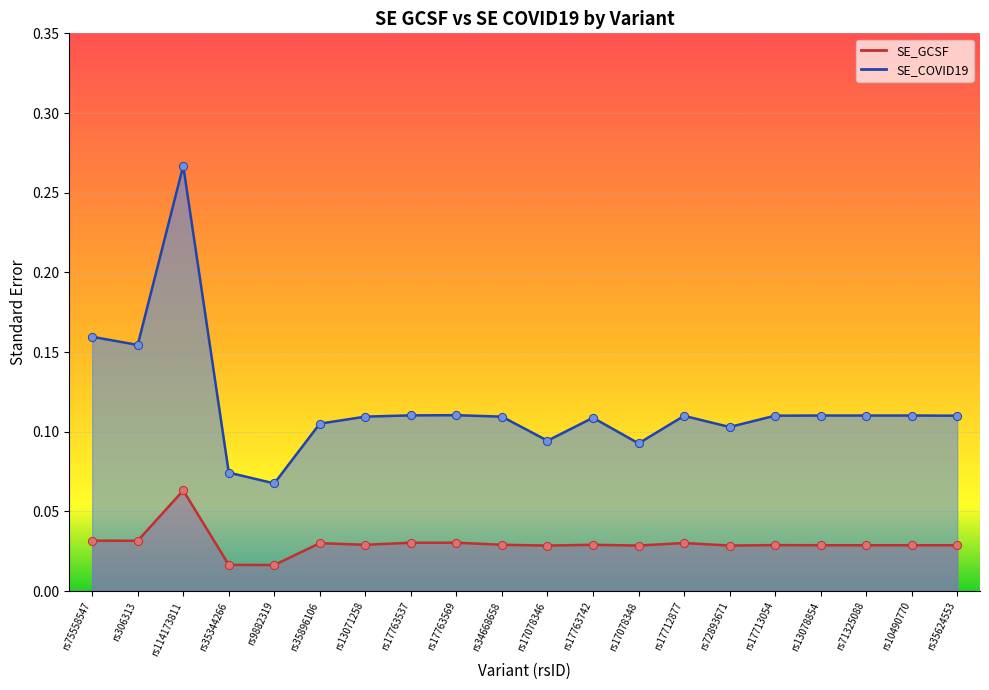

At how many categories does at least one series exceed 0?

20